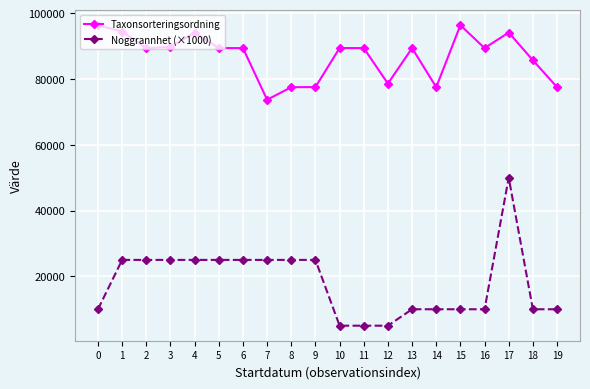

Is the value of Taxonsorteringsordning at 3 greater than the value of Noggrannhet (×1000) at 19?

Yes